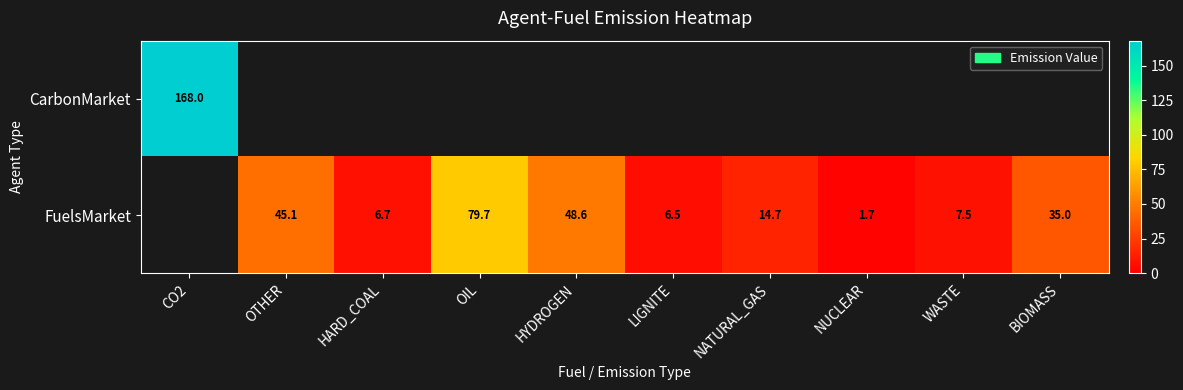

The value of FuelsMarket at NATURAL_GAS is 14.7. True or false?

True